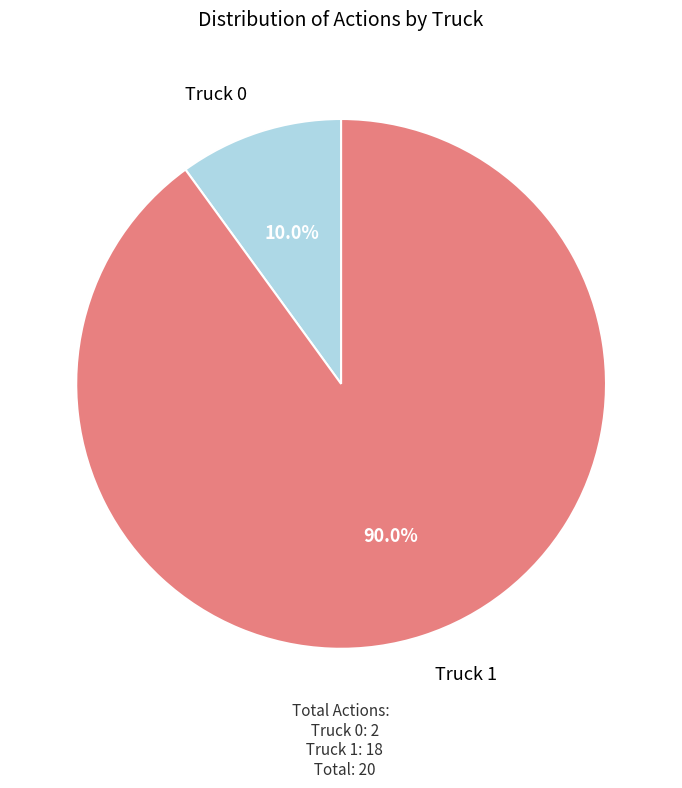

Is there a majority slice in this chart?

Yes